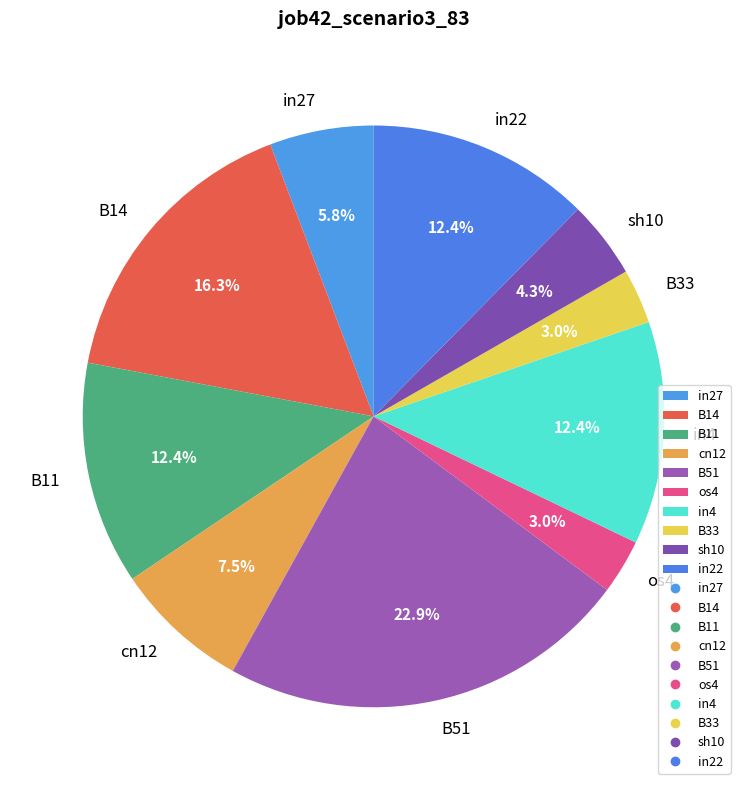

Is it true that sh10 is 16% of the pie?

False